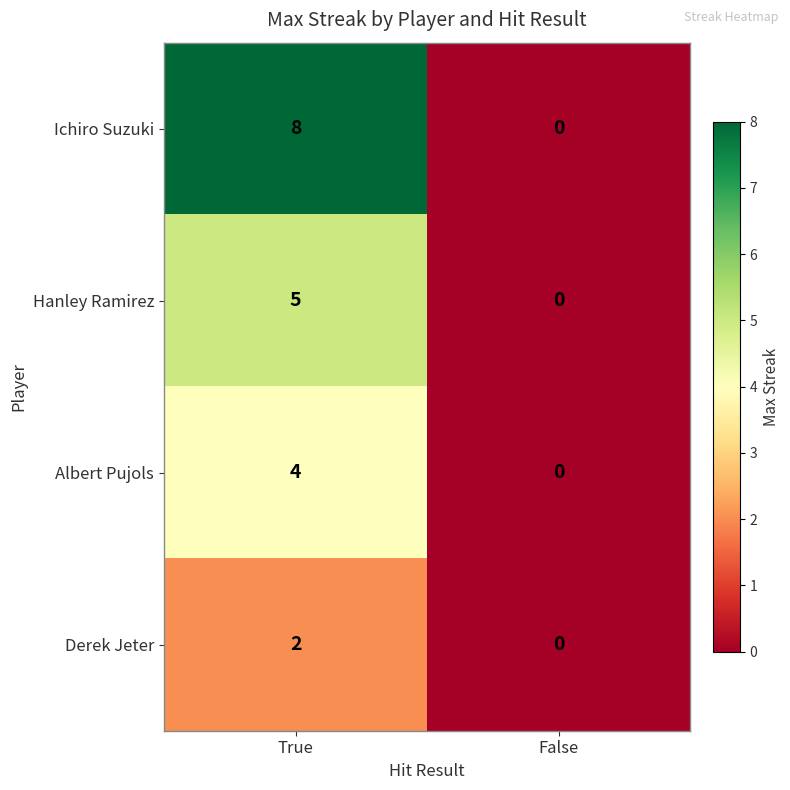

What is the difference between the highest and lowest values at True?

6